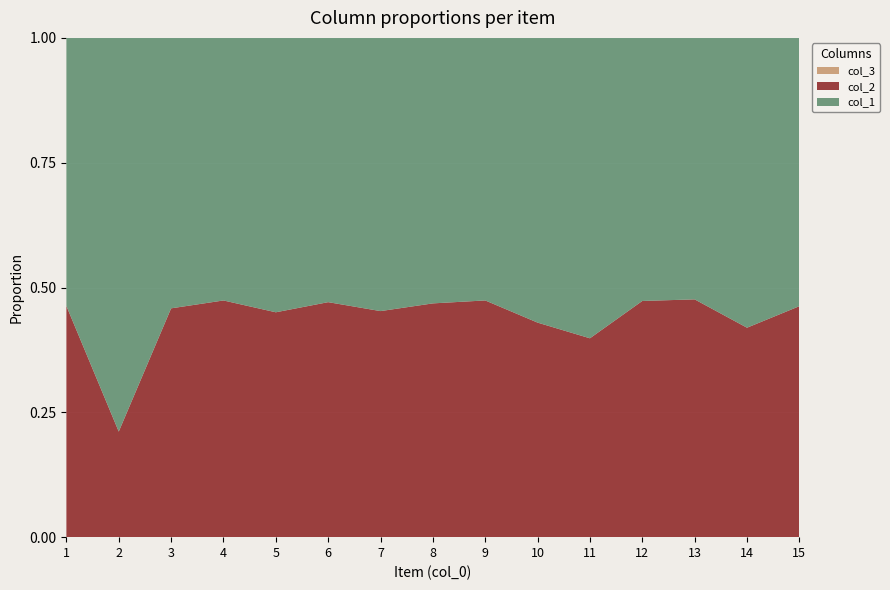

Reading right to left, what are all the values shown in this chart?

col_1: 15=7289890	14=3573035	13=10880153	12=9617994	11=2975321	10=4050766	9=10237510	8=8470744	7=5888491	6=9178539	5=5562073	4=10195753	3=6445867	2=1343226	1=7333228
col_2: 15=6275342	14=2582108	13=9894517	12=8634874	11=1969660	10=3052402	9=9230719	8=7458546	7=4872541	6=8162104	5=4558276	4=9190962	3=5453689	2=360152	1=6322013
col_3: 15=1	14=1	13=1	12=1	11=1	10=1	9=1	8=1	7=1	6=1	5=1	4=1	3=1	2=1	1=1